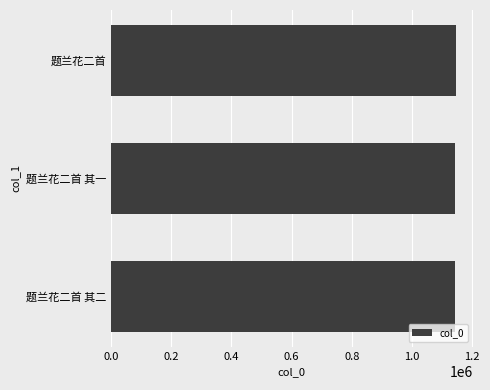

The value at 题兰花二首 其一 is 1141985. True or false?

True